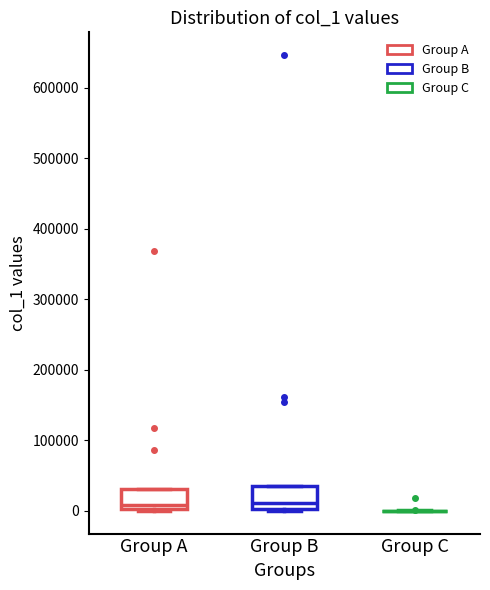

Reading left to right, transcribe this box plot: for each box, give where its median line is, the range the box spans, and where its two whiskers end, as read against the y-axis. The values are not printed on the chart, so give them approximately, as read against the axis.

Group A: median 10000, box 0 to 30000, whiskers 0 to 30000
Group B: median 10000, box 0 to 40000, whiskers 0 to 40000
Group C: box collapsed to a line at 0, whiskers 0 to 0